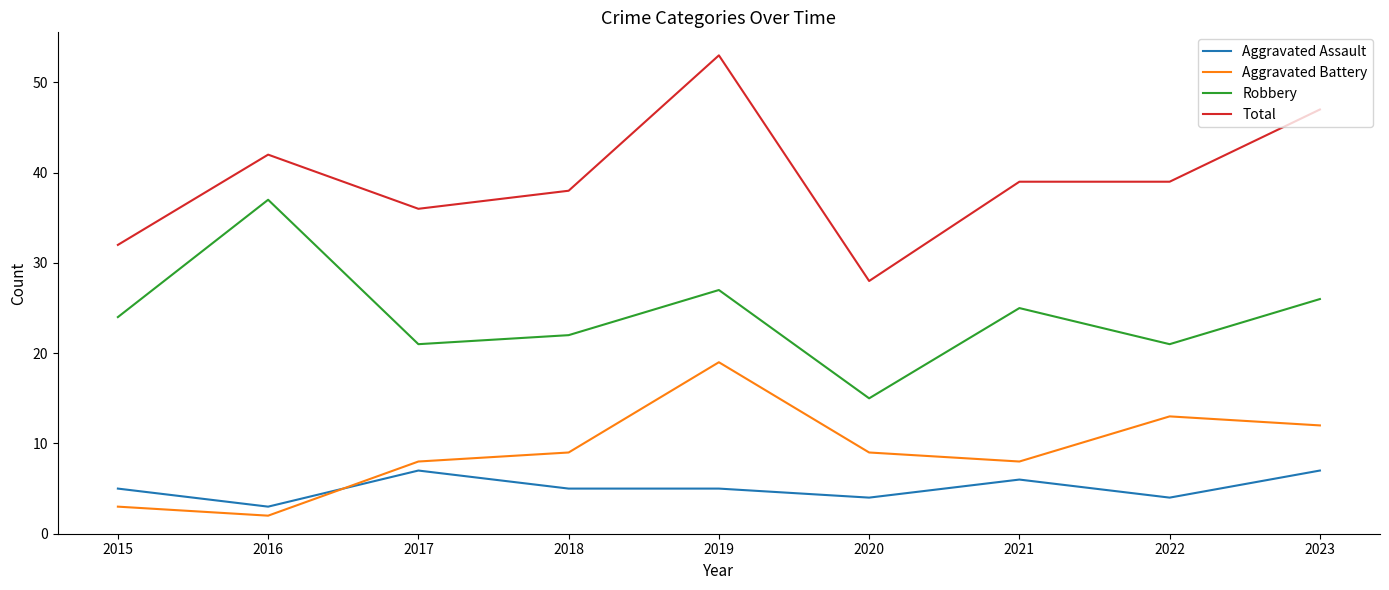

Which series has the largest total across all categories?

Total